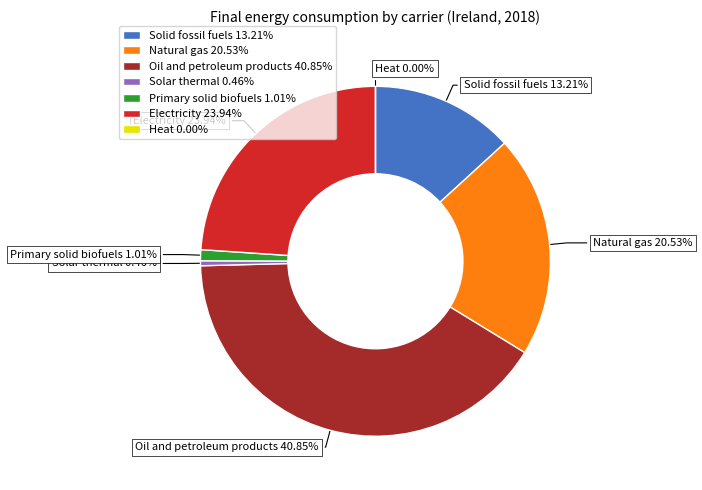

Between Heat and Solar thermal, which is larger?

Solar thermal